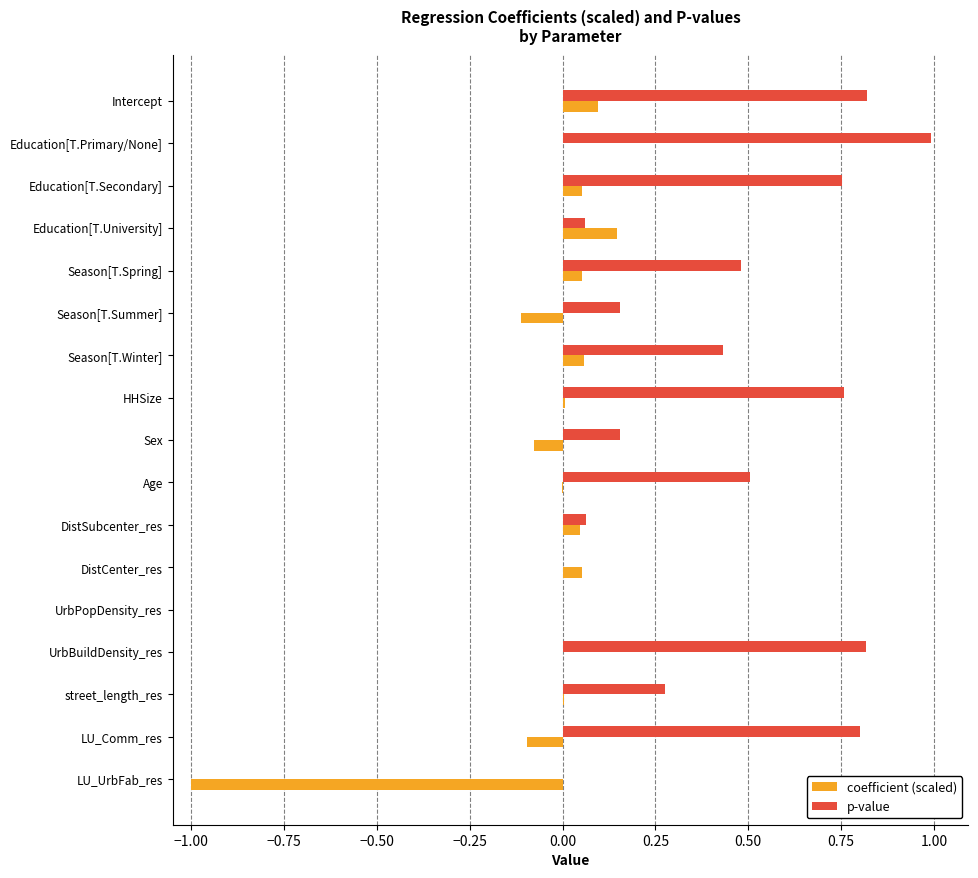

Which series has the largest total across all categories?

p-value